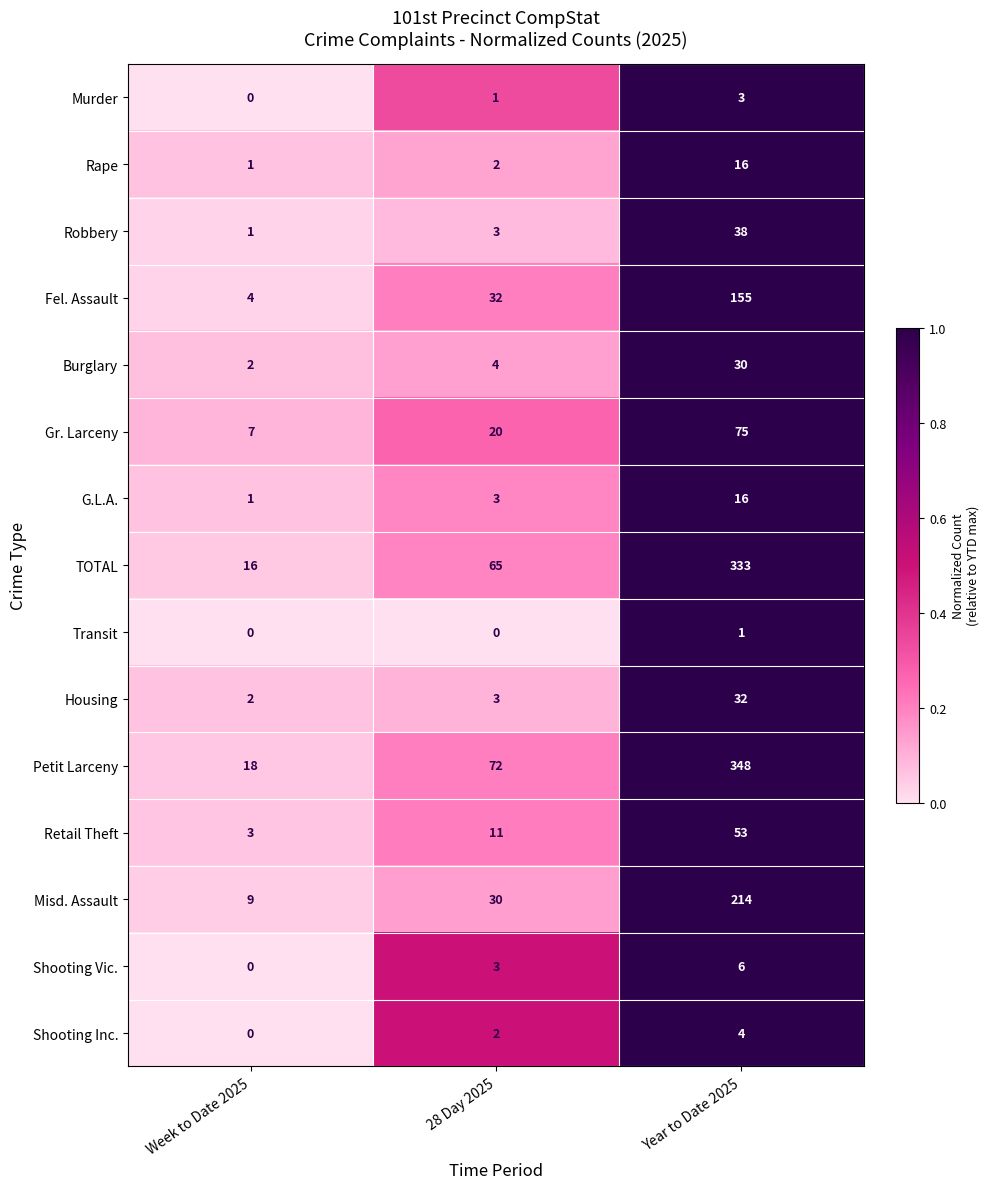

List the labels in order of Housing value, largest first.

Year to Date 2025, 28 Day 2025, Week to Date 2025